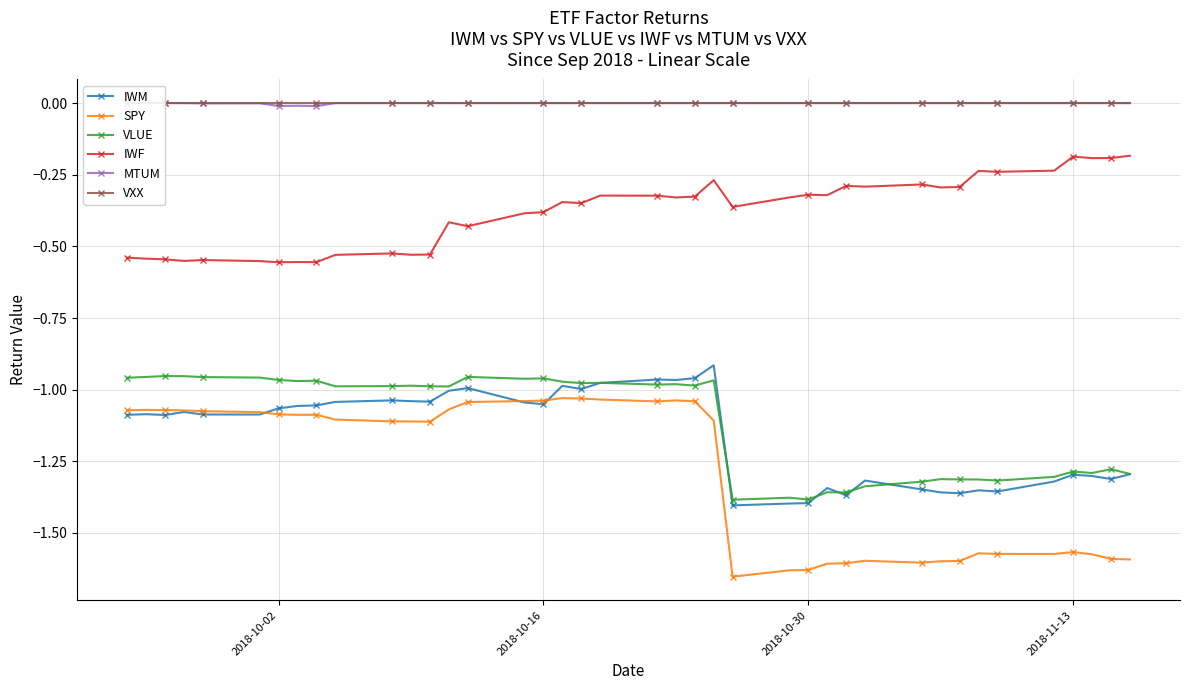

True or false: IWF and SPY intersect in this chart.

False